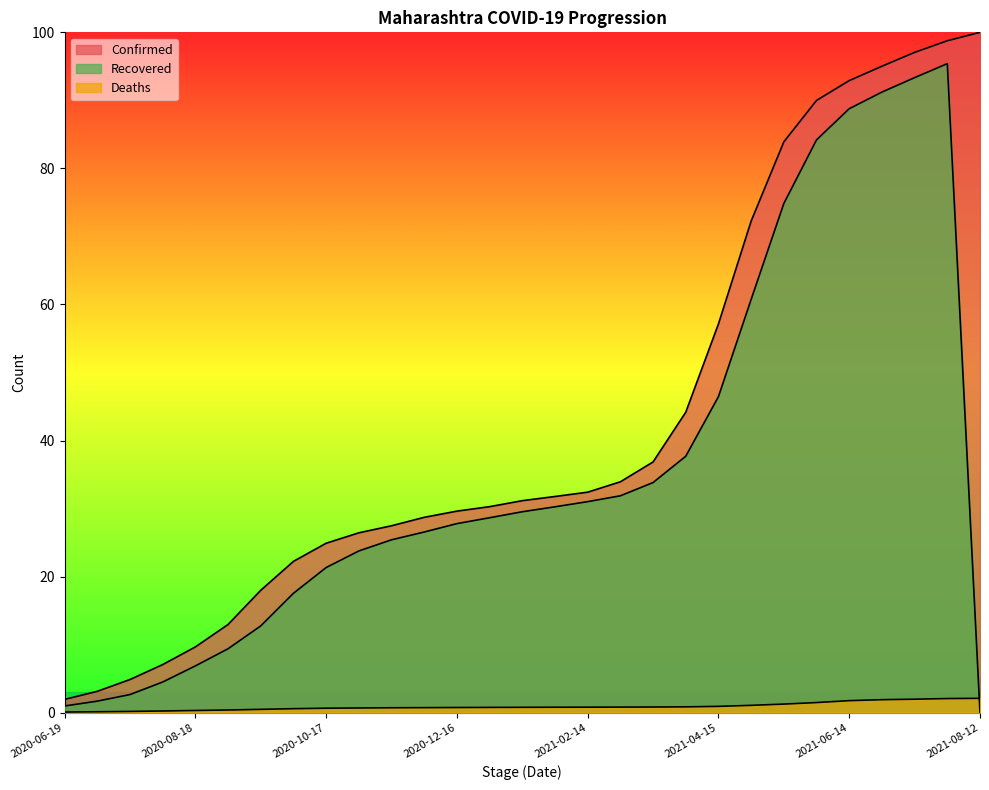

What is the label of the 6th point from the left?

2020-09-02